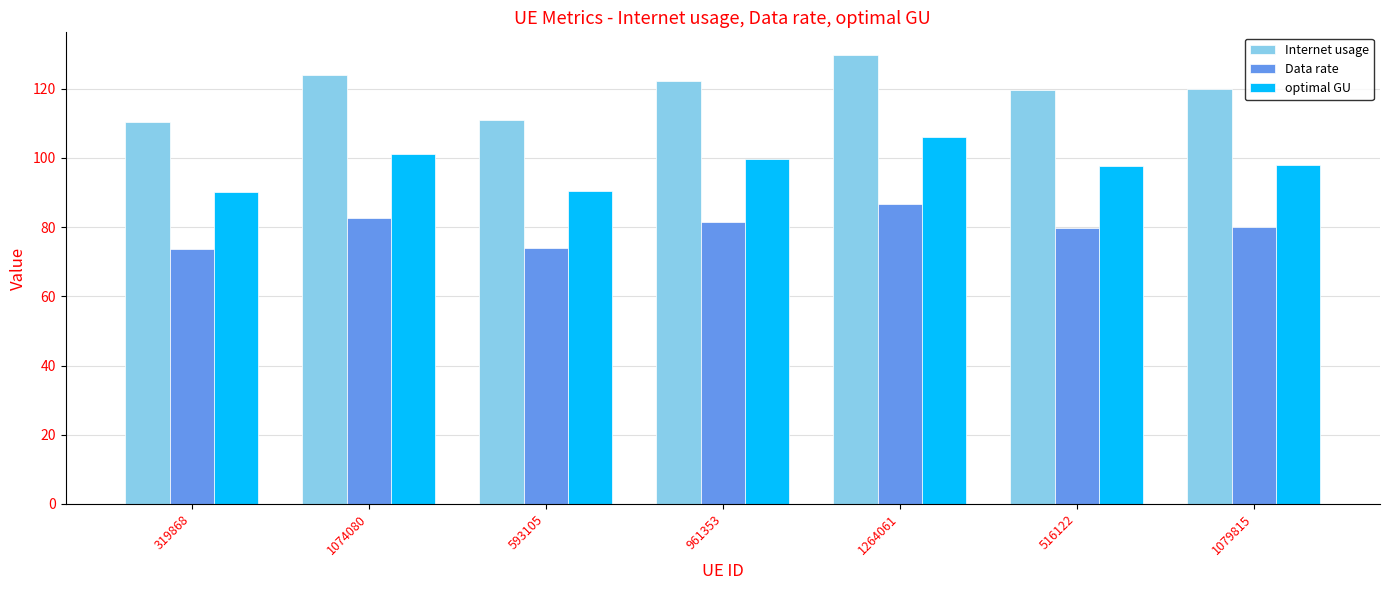

Which series changed the most between 319868 and 516122?

Internet usage